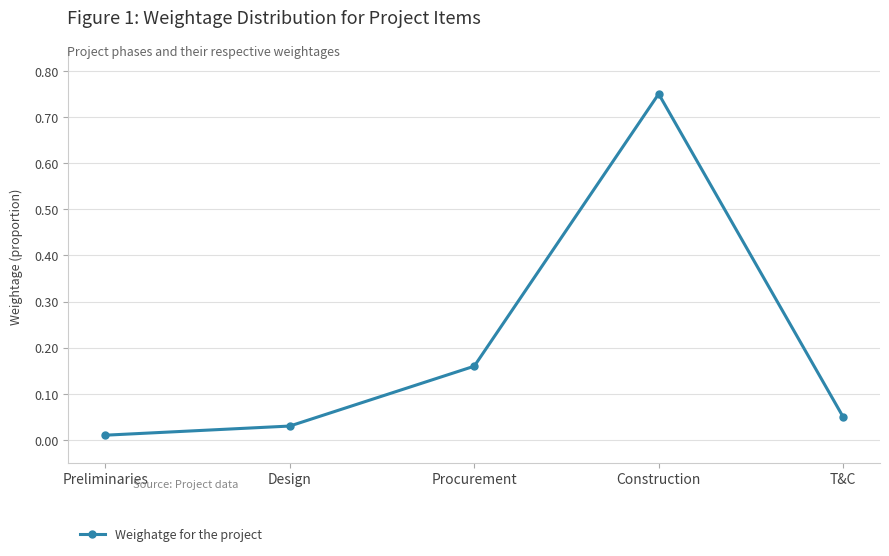

What is the difference between the values at T&C and Construction?

0.7